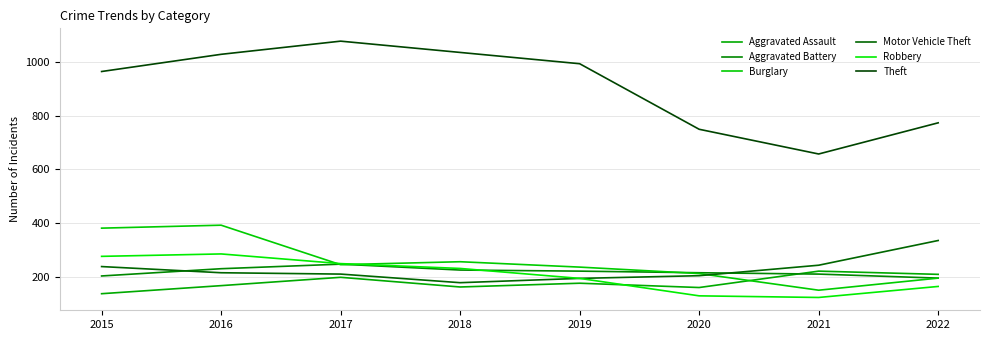

Does the chart have visible grid lines?

Yes